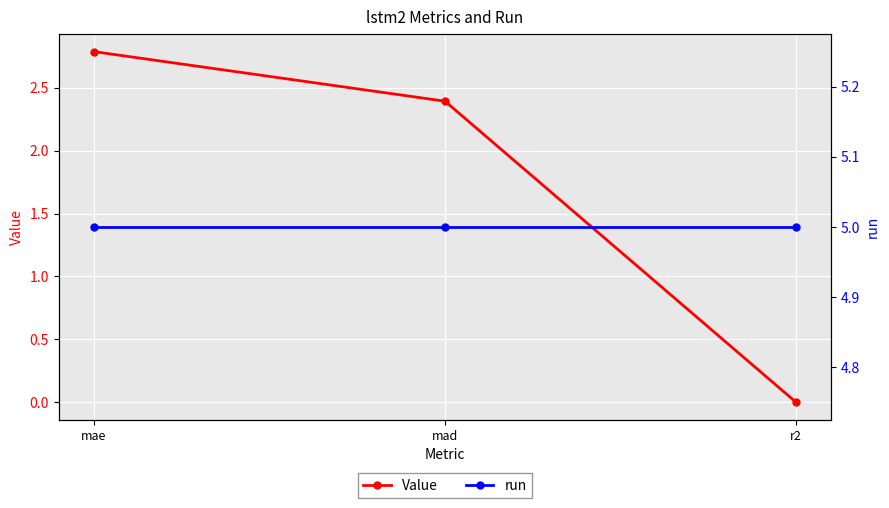

What is the value of the run point at the 1st from the left?

5.0